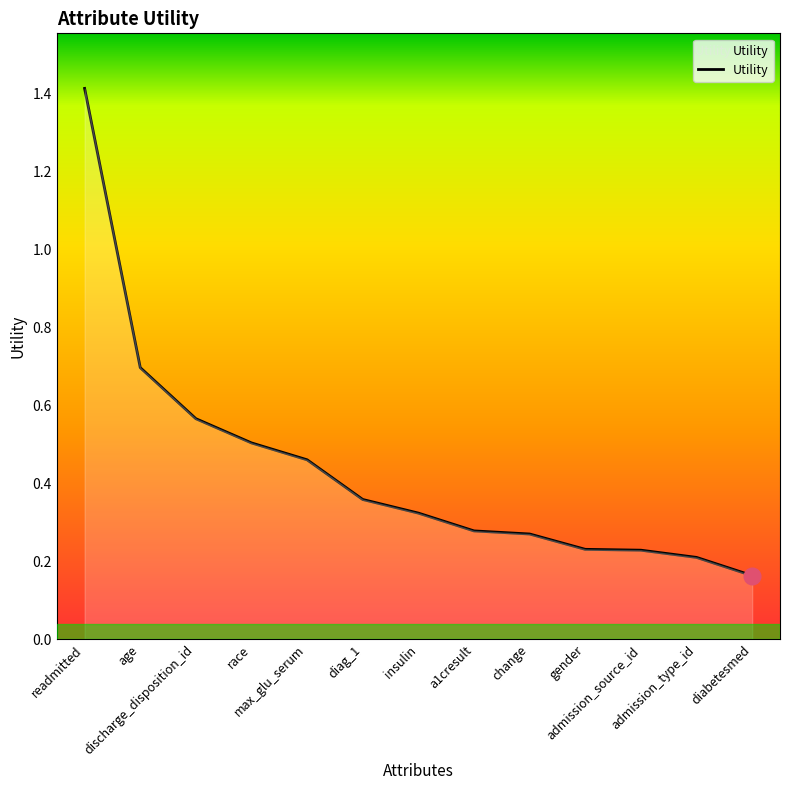

What is the difference between the maximum and minimum values?

1.3